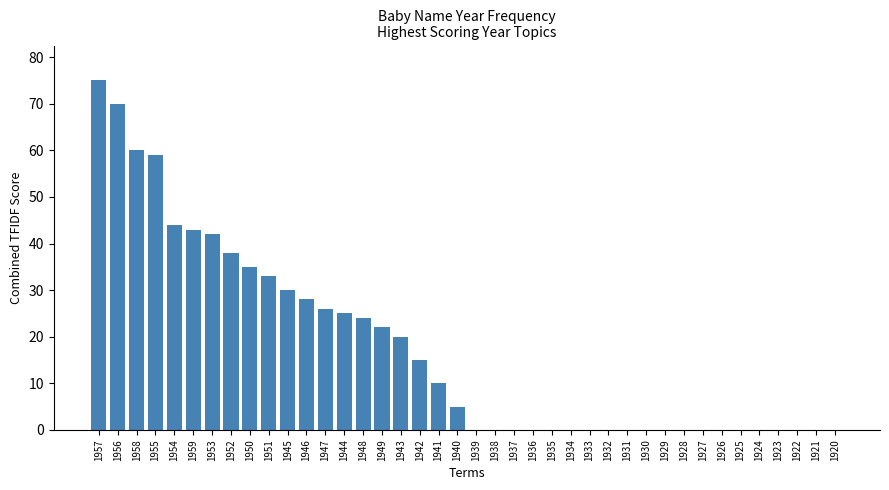

At which label is the value closest to 37?

1952